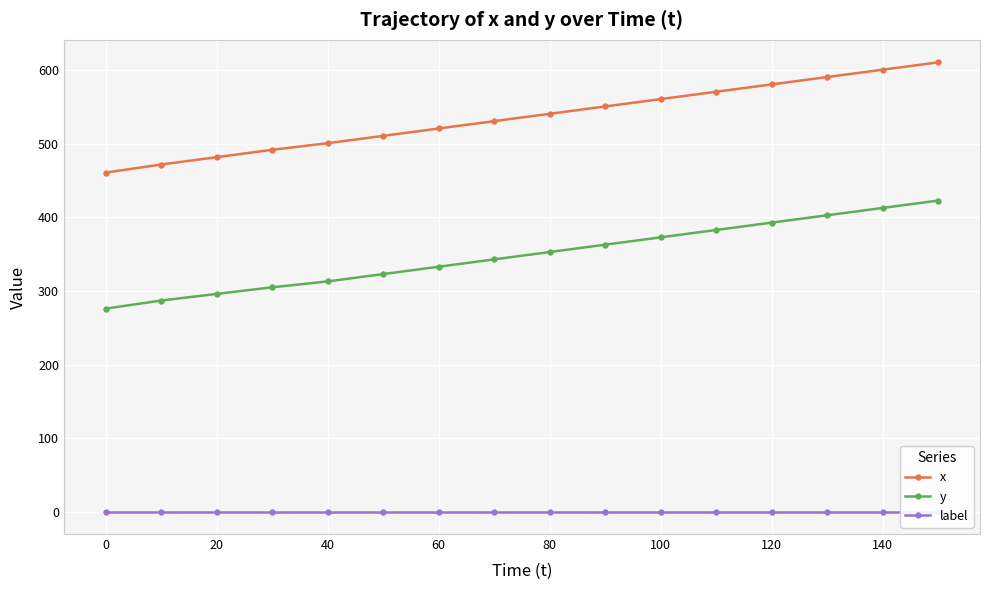

True or false: y and x cross at least once.

False